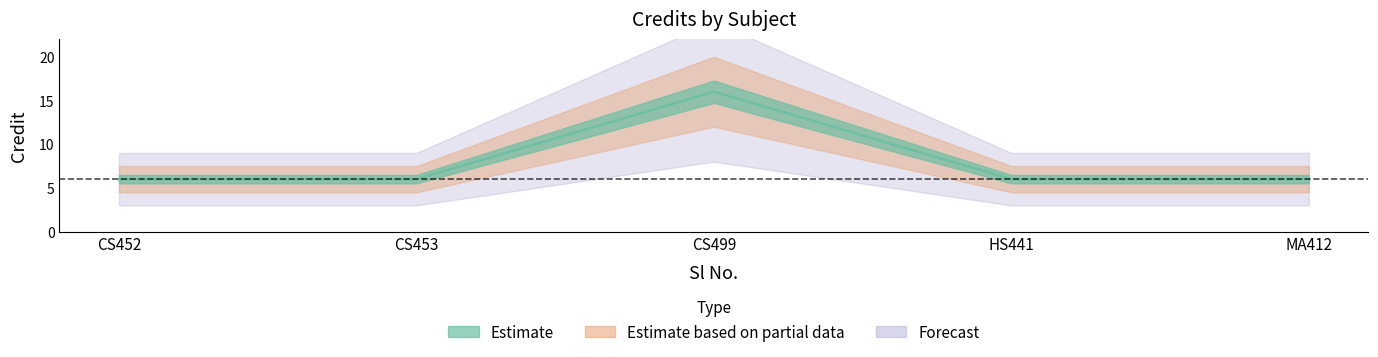

What is the maximum value shown in the chart?

16